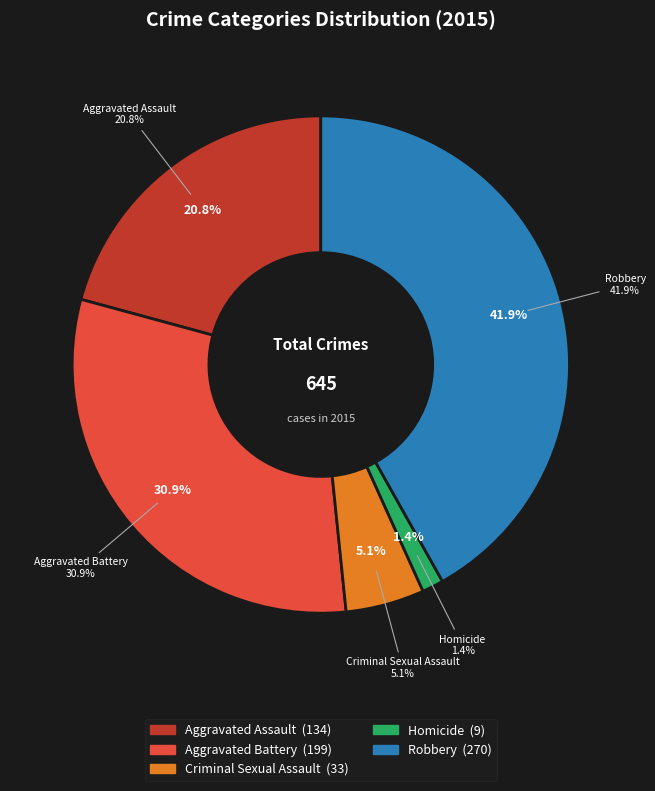

True or false: Robbery accounts for 42% of the total.

True